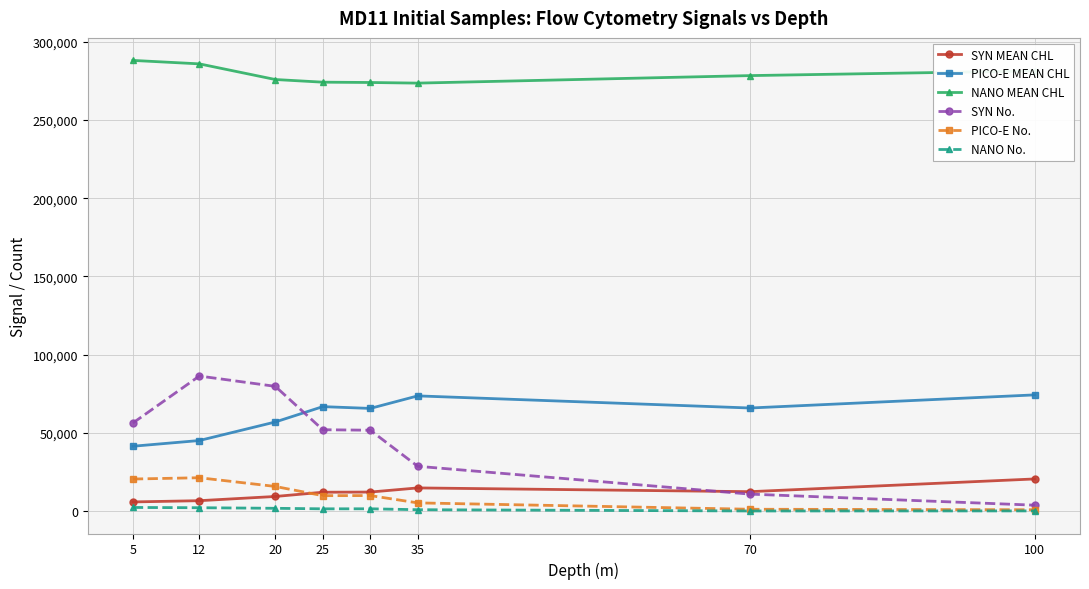

What is the sum of all PICO-E No. values?

85636